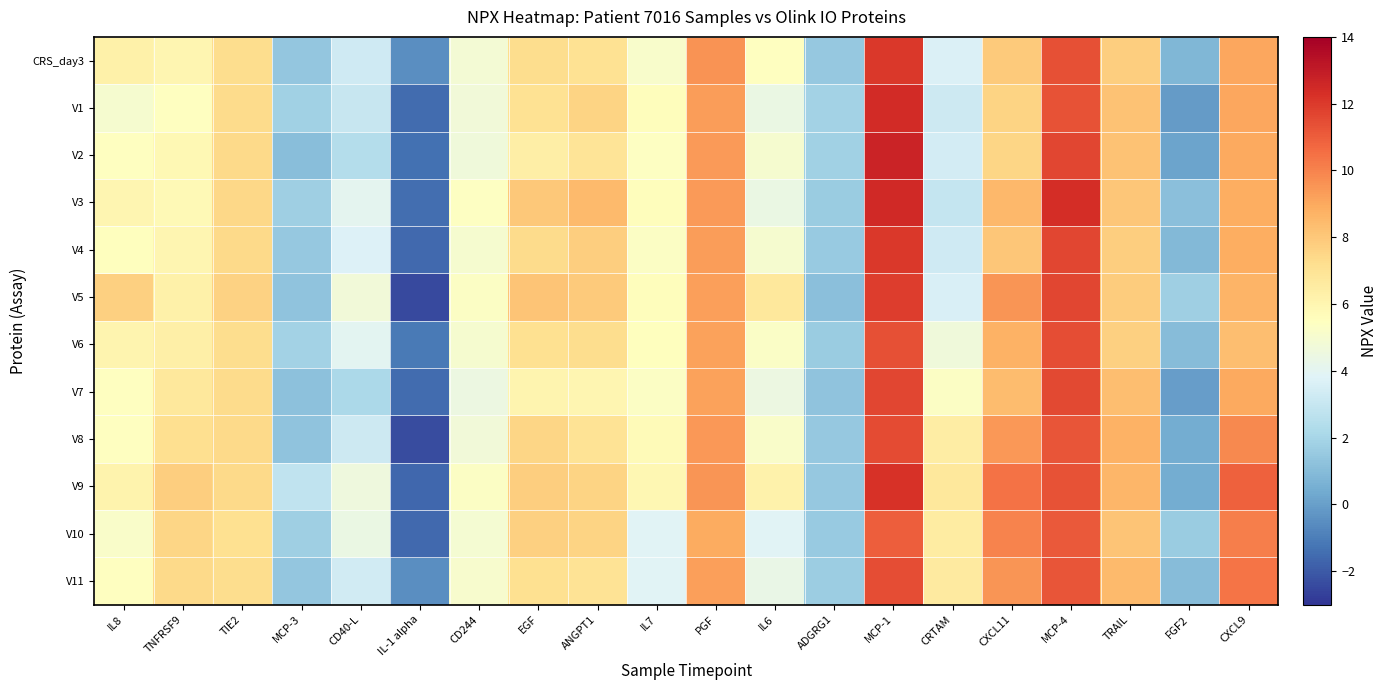

What is the smallest value displayed?

-2.4